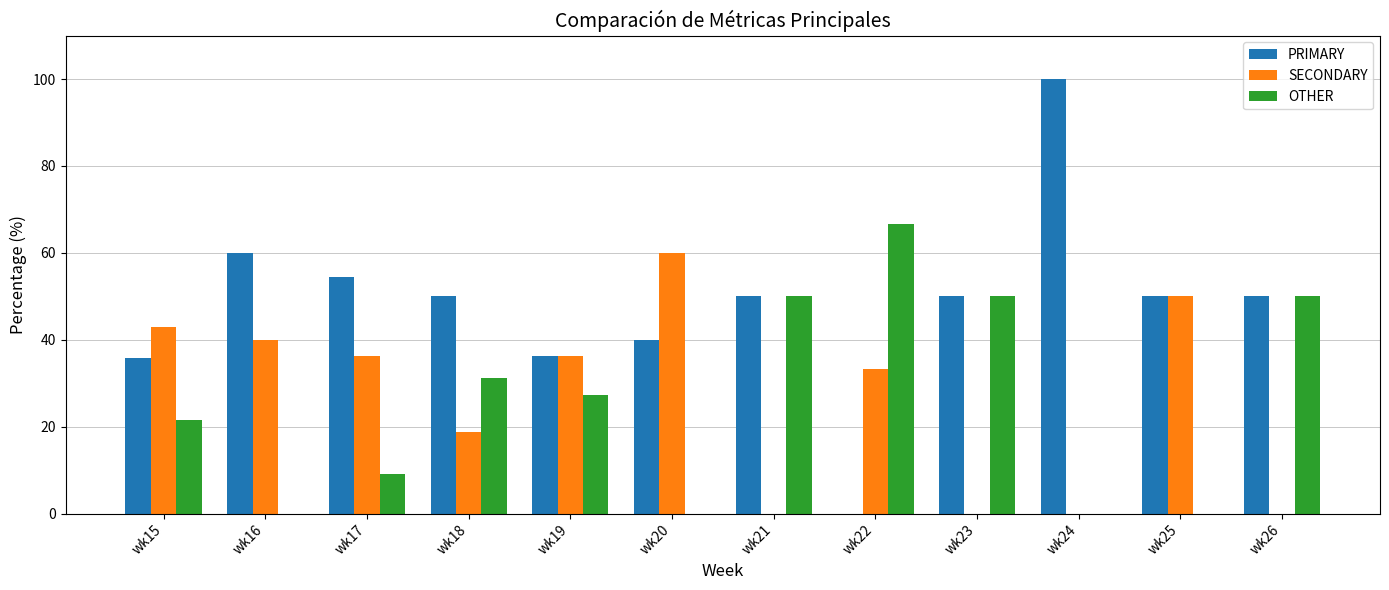

What is the total value across all series at wk21?

100.0